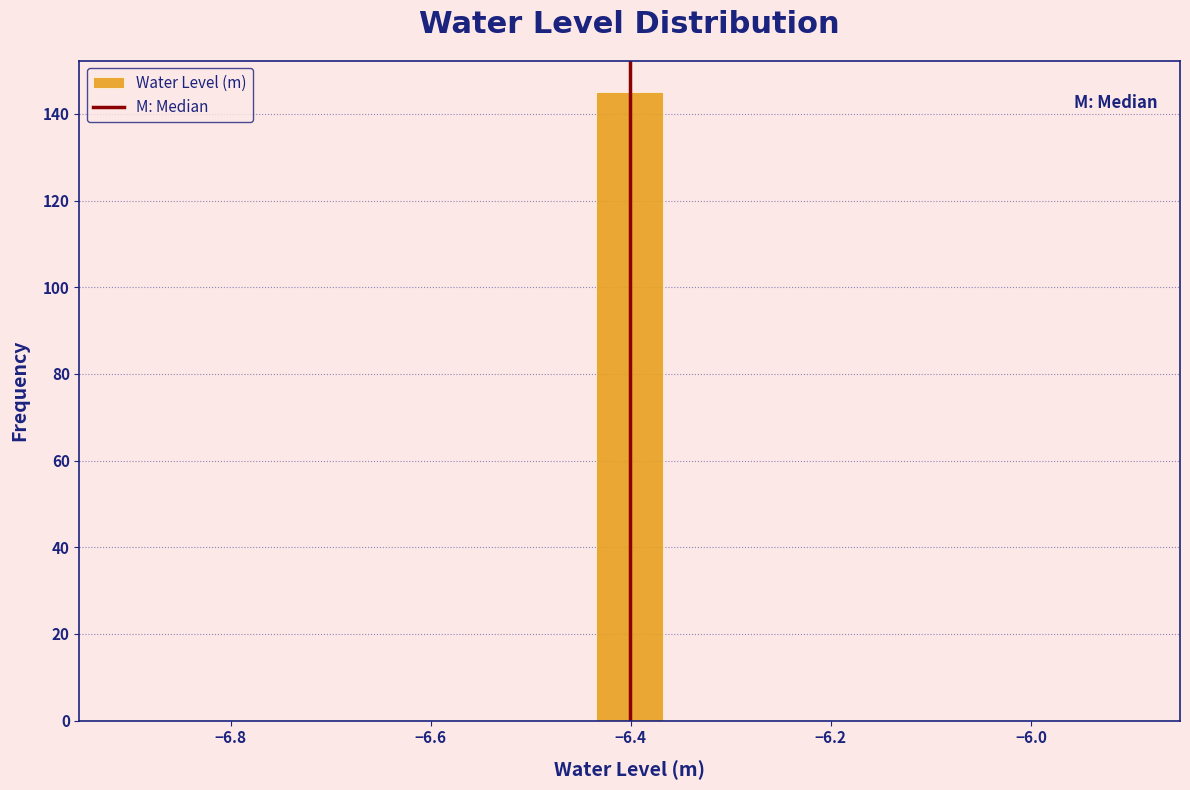

Around what value on the x-axis is the tallest bar? Give the approximate position of its centre, as read against the axis.

-6.40